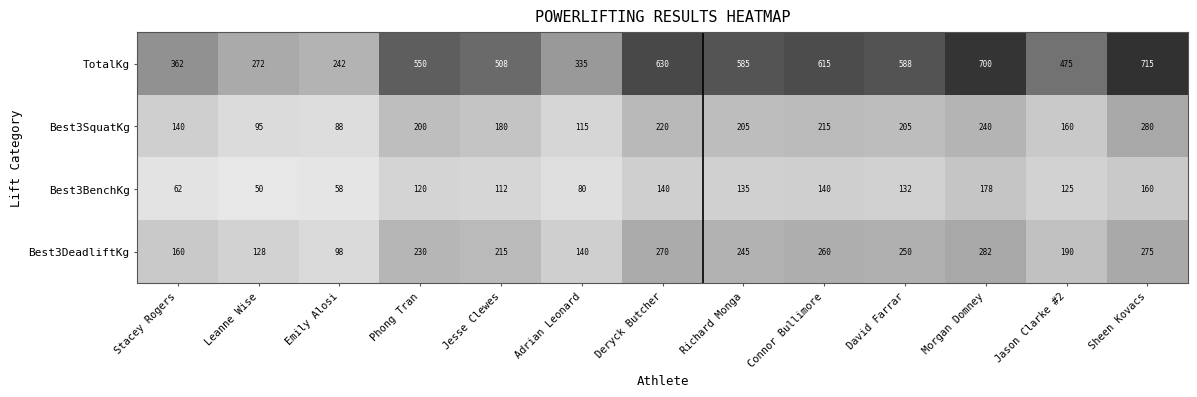

Which series changed the most between Deryck Butcher and Morgan Domney?

TotalKg